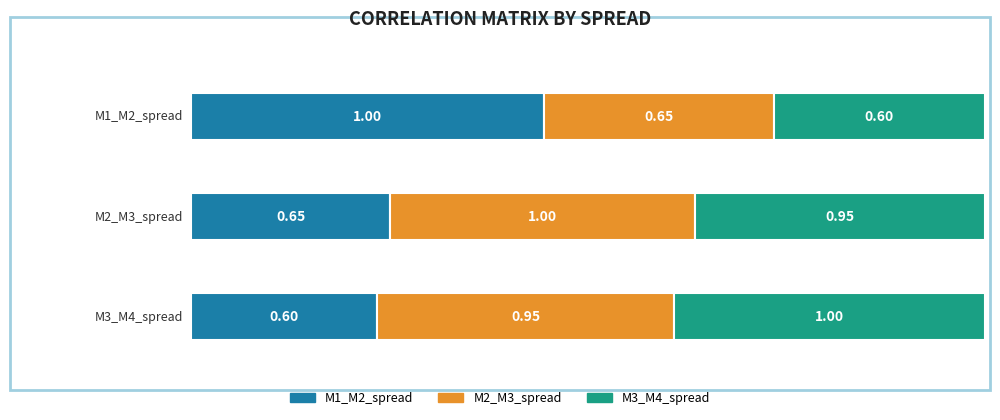

What is the label of the 1st bar from the left?

M1_M2_spread